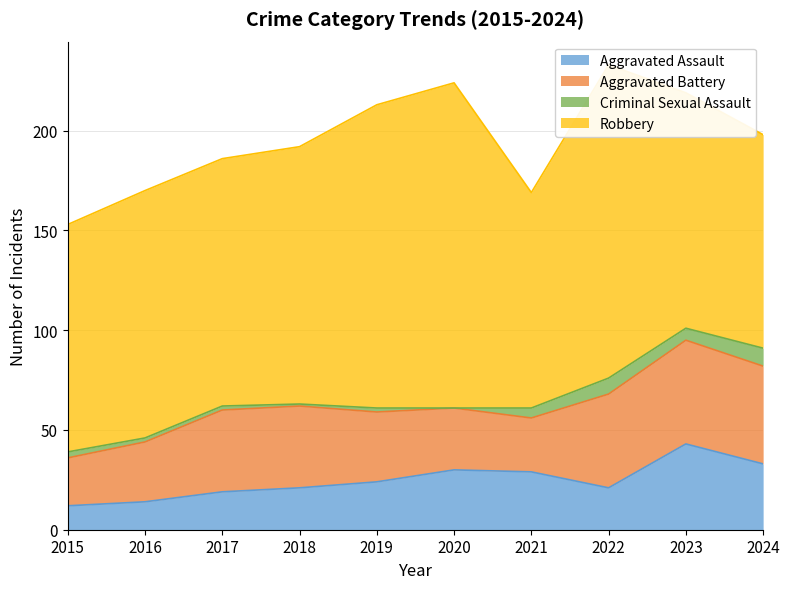

What is the sum of the Aggravated Assault values at 2022 and 2016?

35